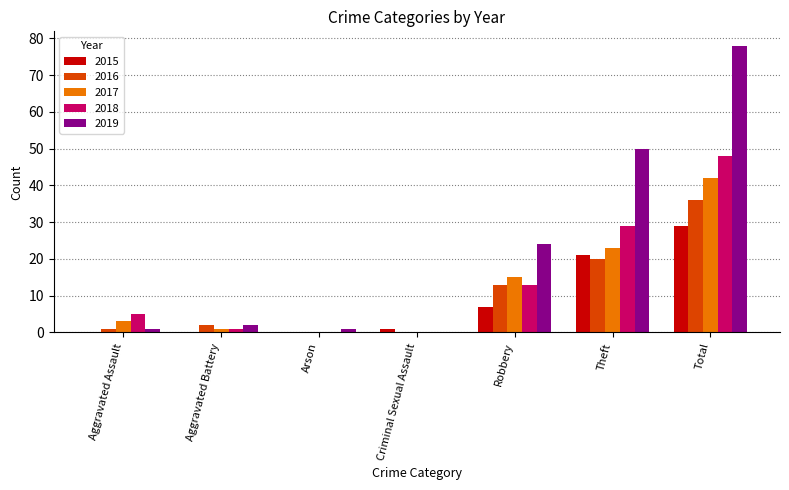

Which series has the largest total across all categories?

2019